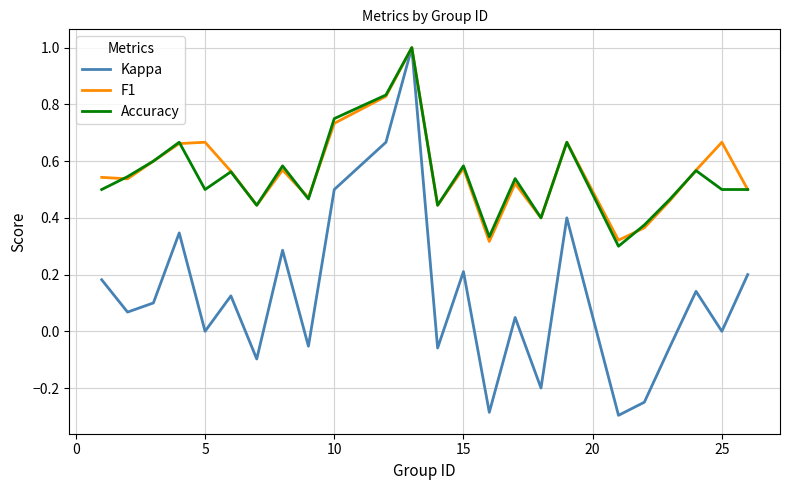

What is the difference between the second highest and second lowest values in the Kappa series?

1.0